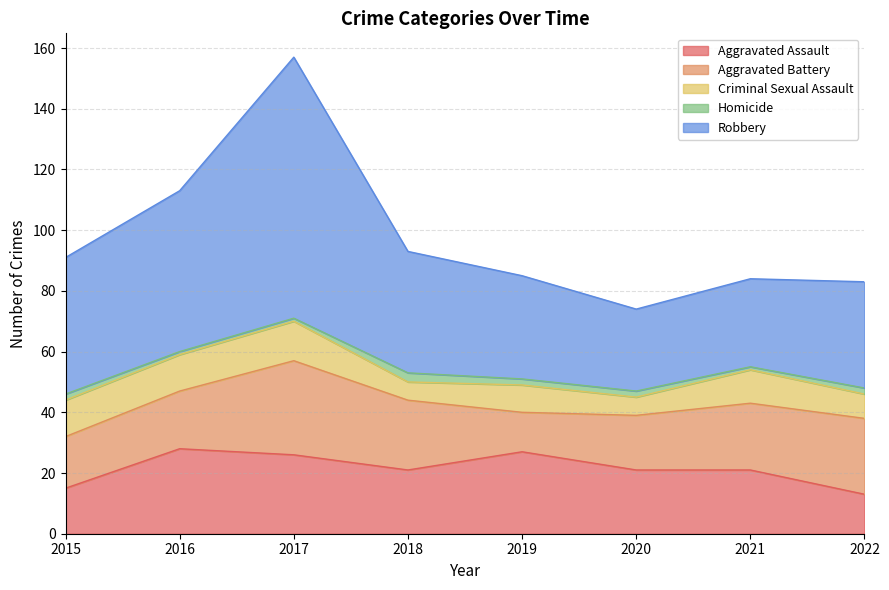

What is the spread (max minus min) of values at 2022?

33